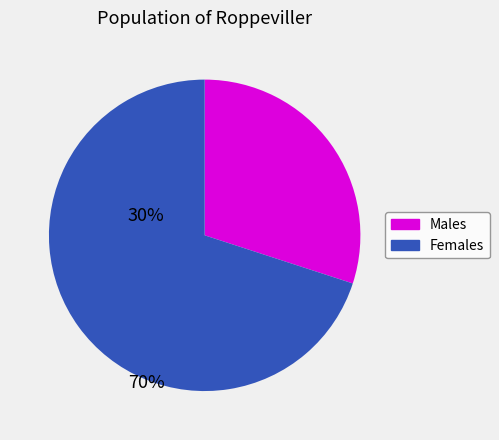

Does Females account for over 50% of the chart?

Yes